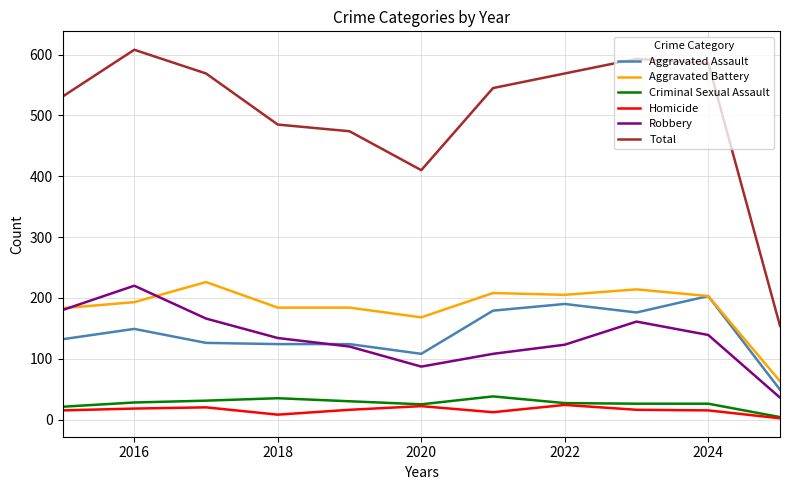

Is this an area chart (filled region under the line)?

No